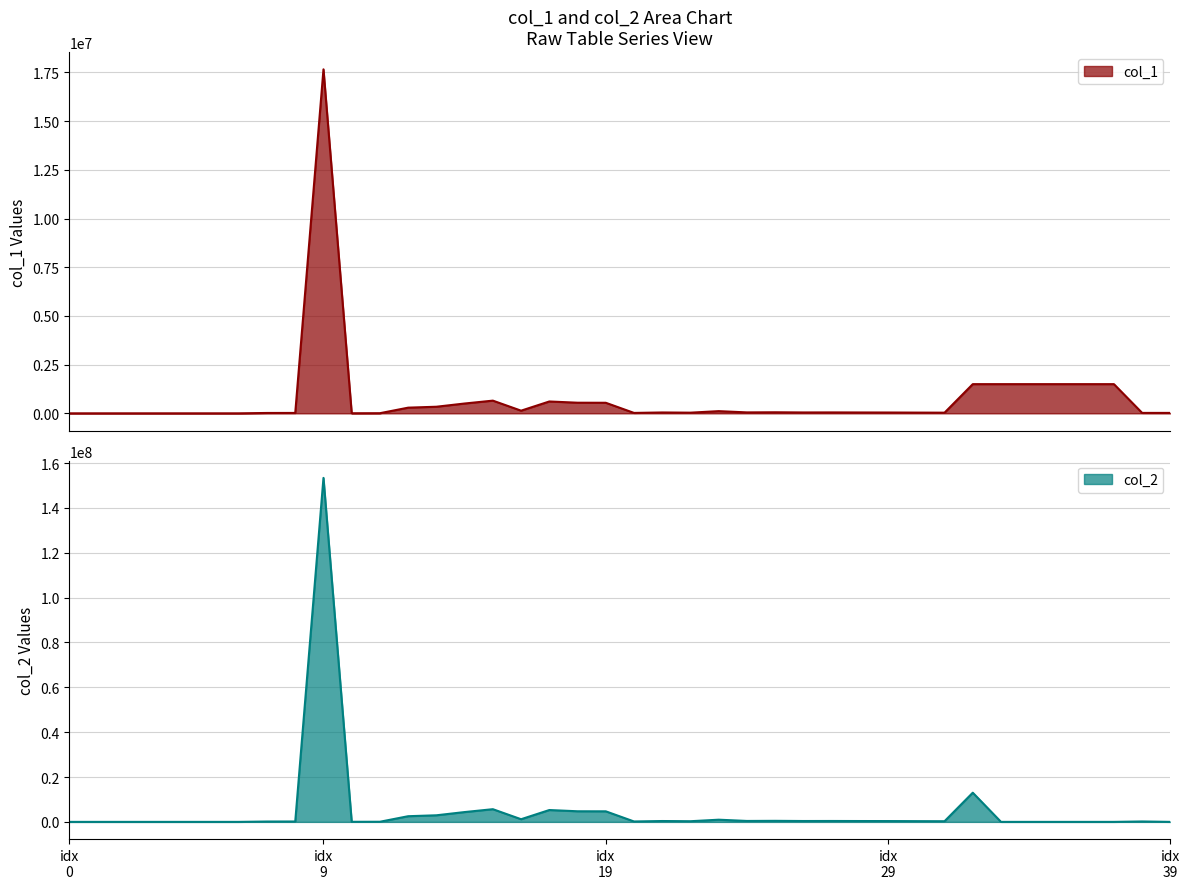

Which category has the highest value in the col_2 series?

idx
9